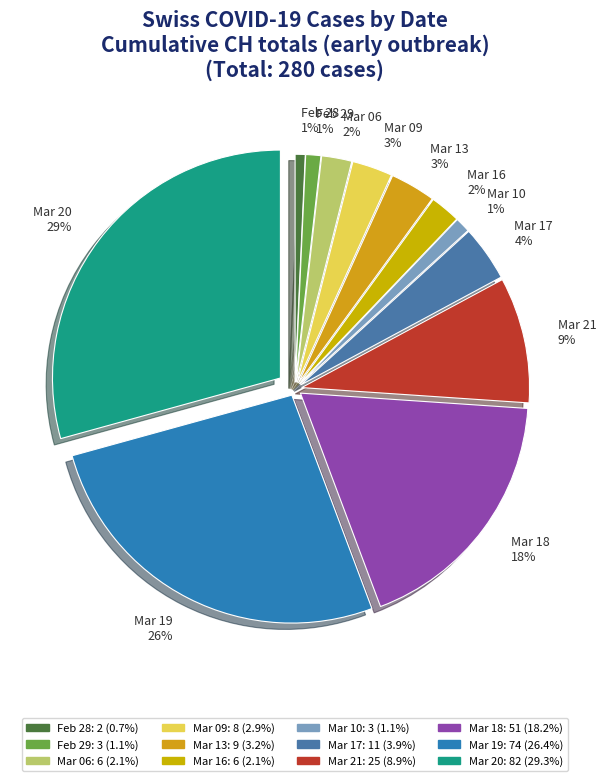

To the nearest percent, what is the average slice percentage?

8%